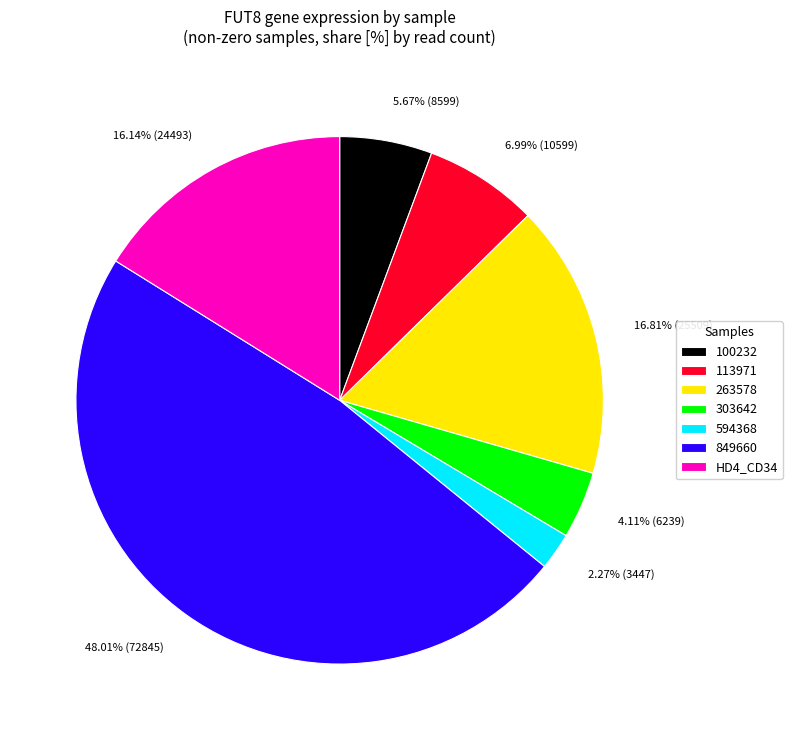

Does 849660 account for over 50% of the chart?

No